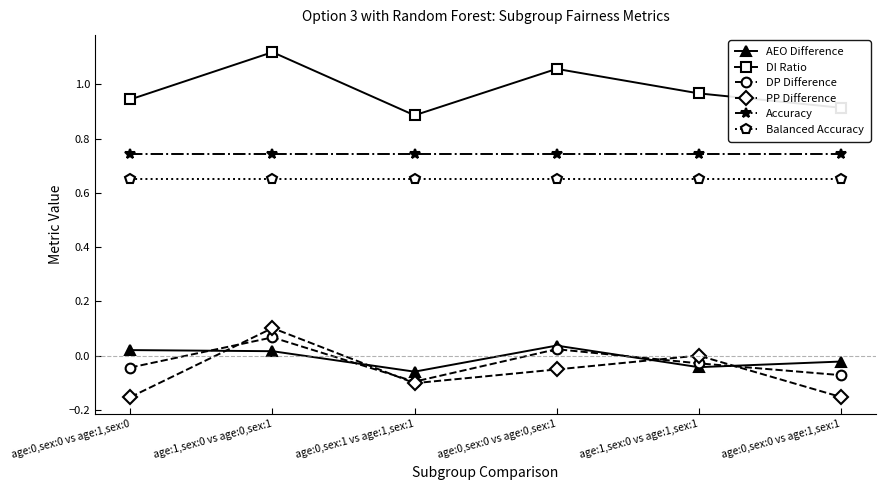

Rank the series by their maximum value, from highest to lowest.

DI Ratio, Accuracy, Balanced Accuracy, PP Difference, DP Difference, AEO Difference